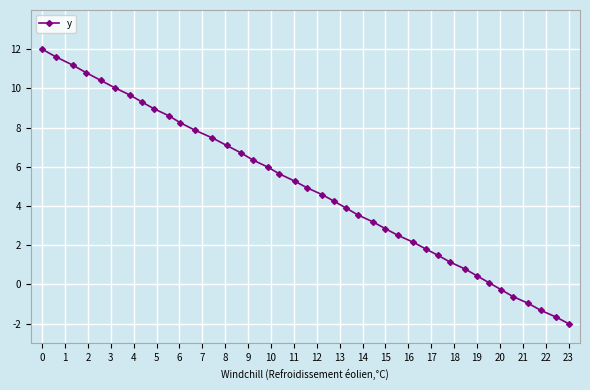

What is the smallest value displayed?

-2.0